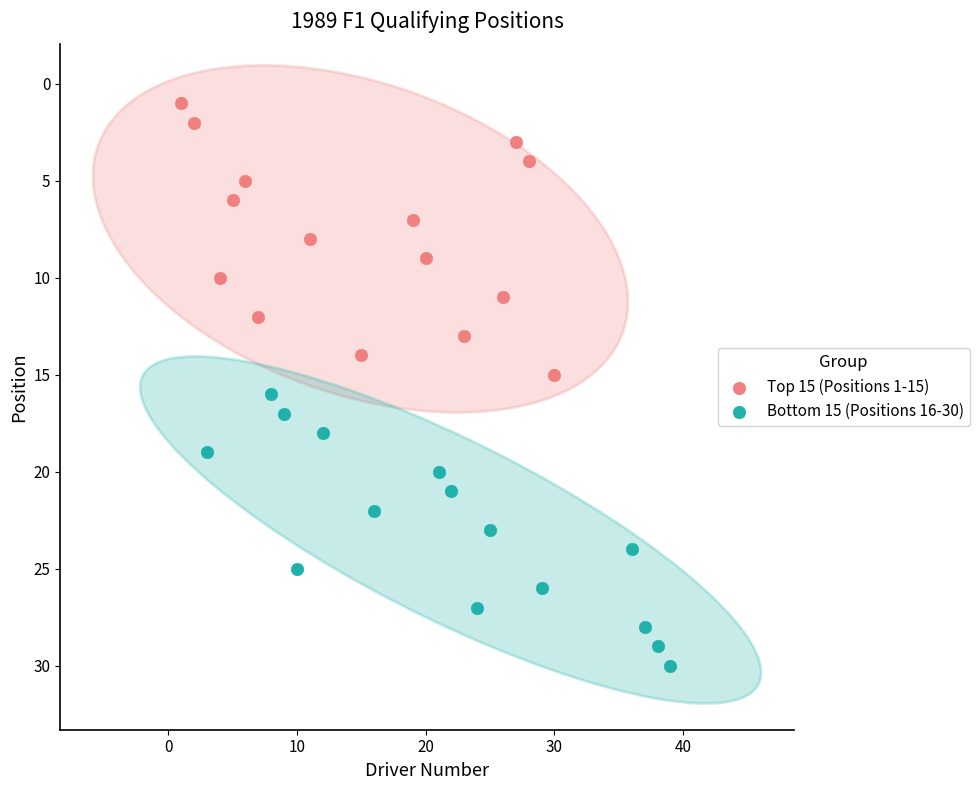

Which series contains the highest Y value?

Bottom 15 (Positions 16-30)